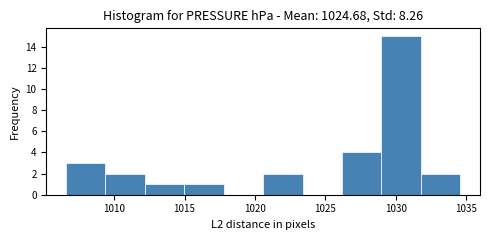

What is the height of the bar covering 1009.5 to 1012.0 on the x-axis? Neither the bar edges nor the heights are printed on the chart, so give them approximately, as read against the axes.

2